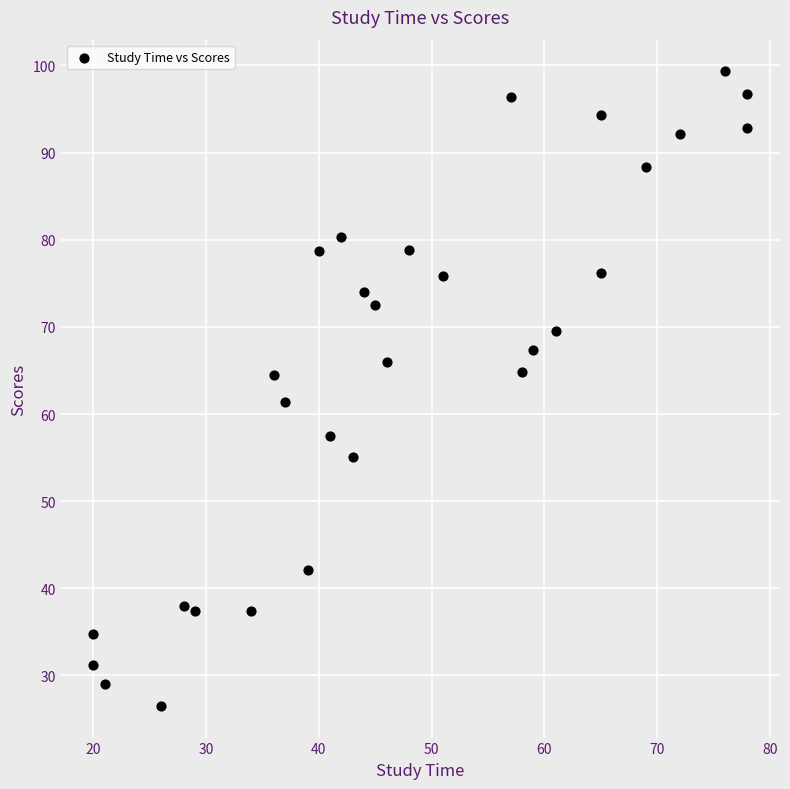

What is the range of Y values (max minus min)?

72.8